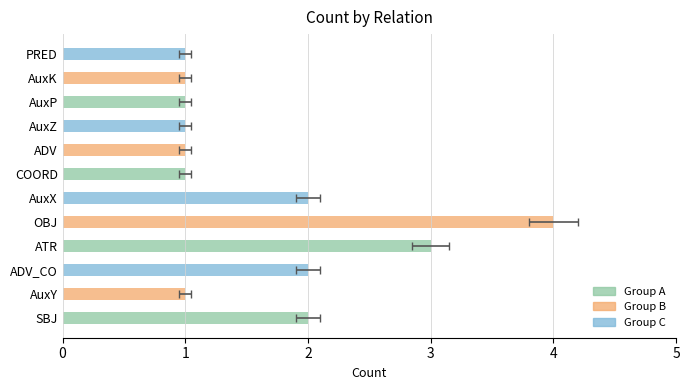

Reading left to right, what are all the values shown in this chart?

2	1	2	3	4	2	1	1	1	1	1	1